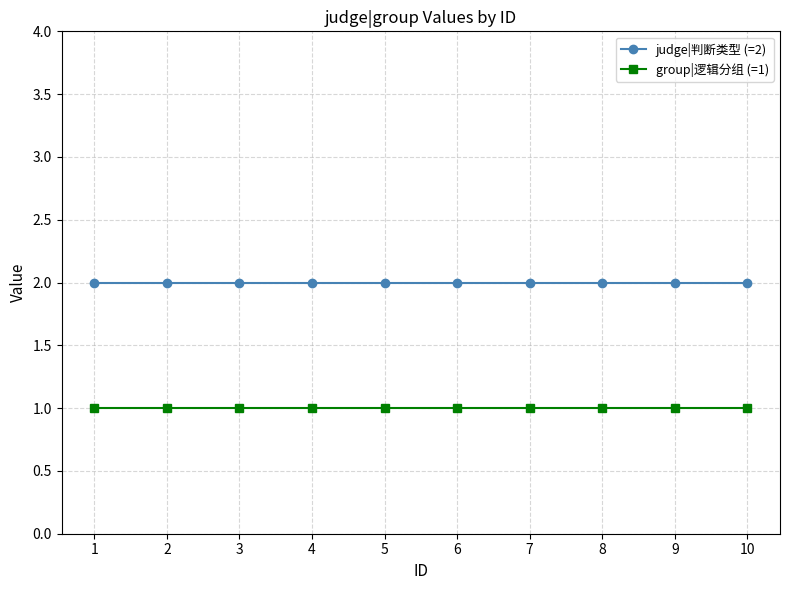

What is the average value of the group|逻辑分组 (=1) series?

1